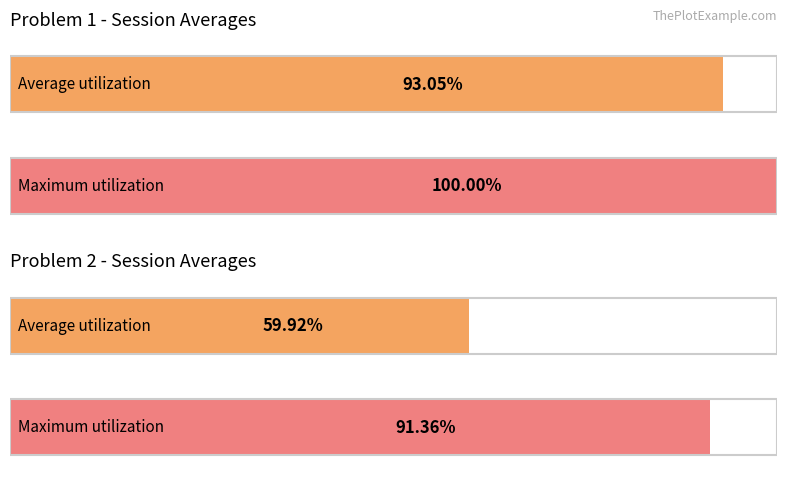

The value of Problem 5 at Average with points is 33.7. True or false?

False